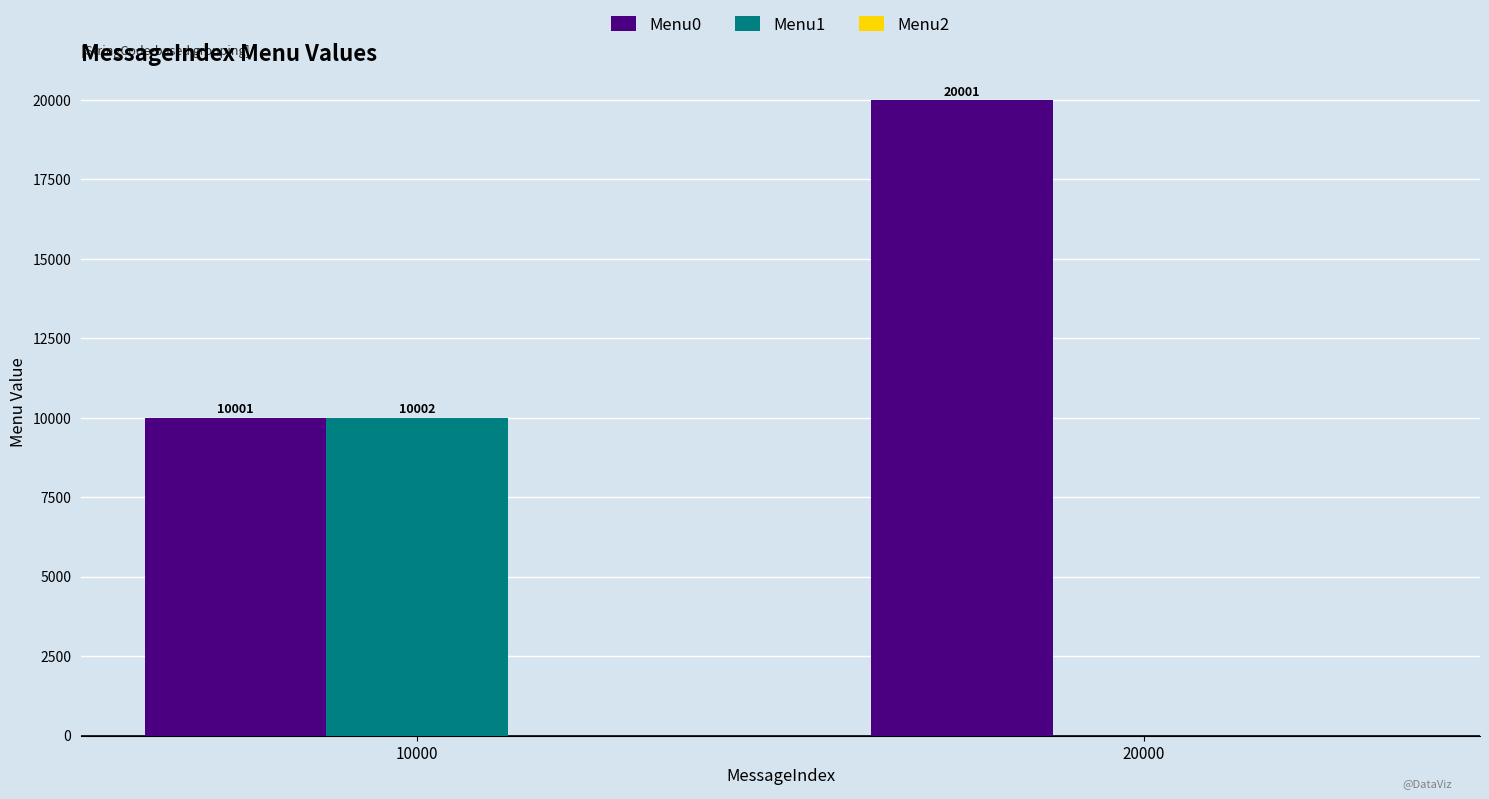

How many groups of bars are there?

2